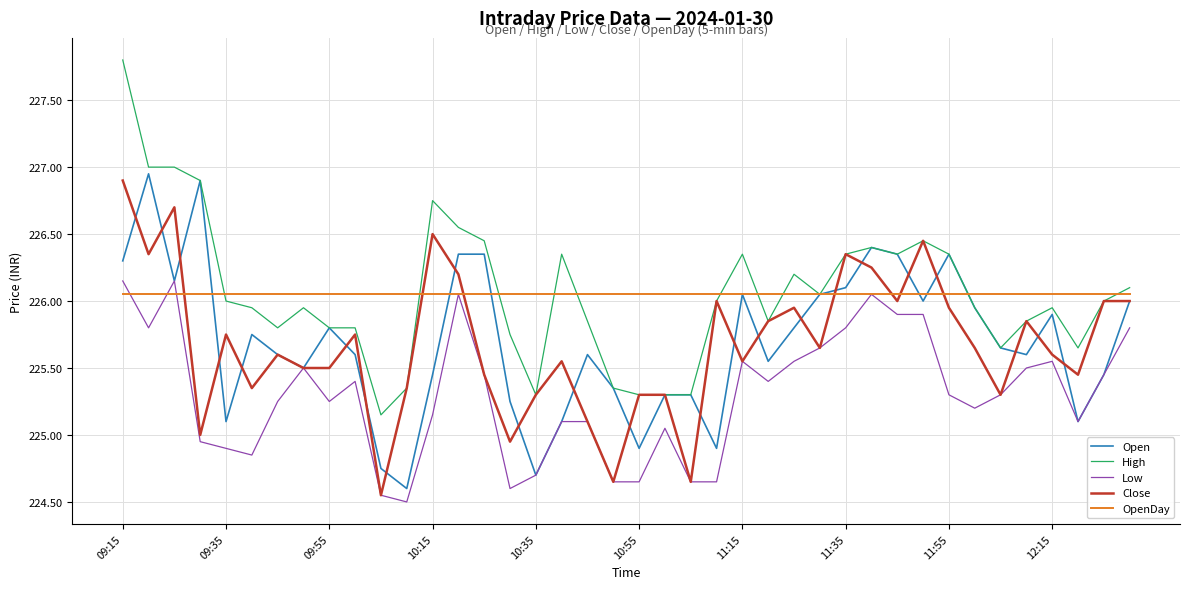

How many intersections are there between OpenDay and Close?

7